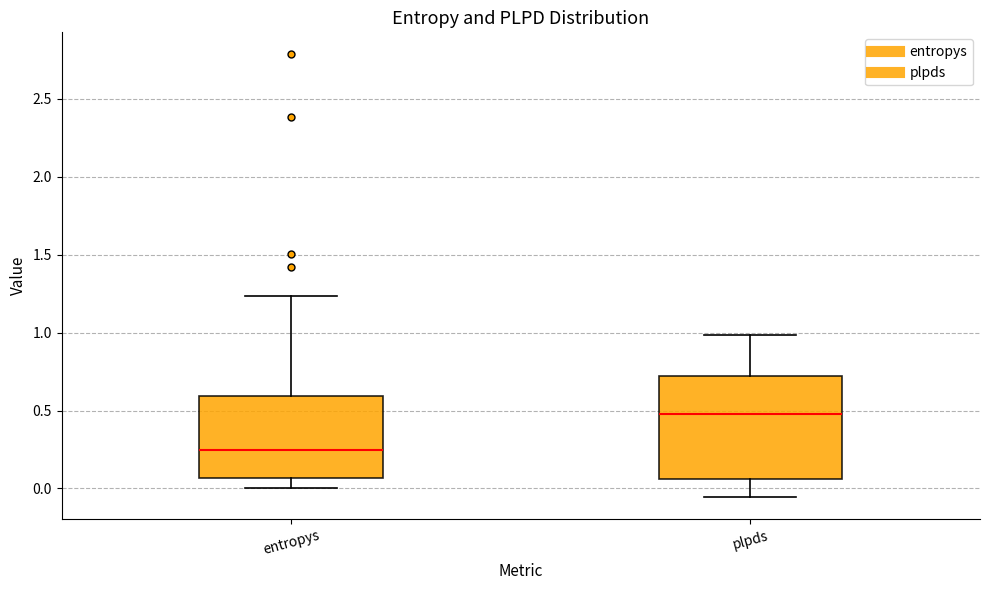

Comparing the boxes themselves (not the whiskers), which one is the tallest?

plpds